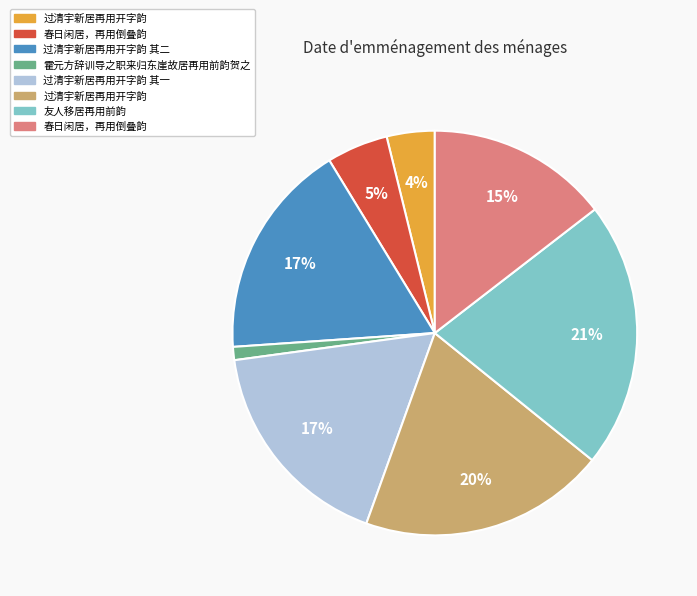

Is there any slice that represents more than half of the pie?

No